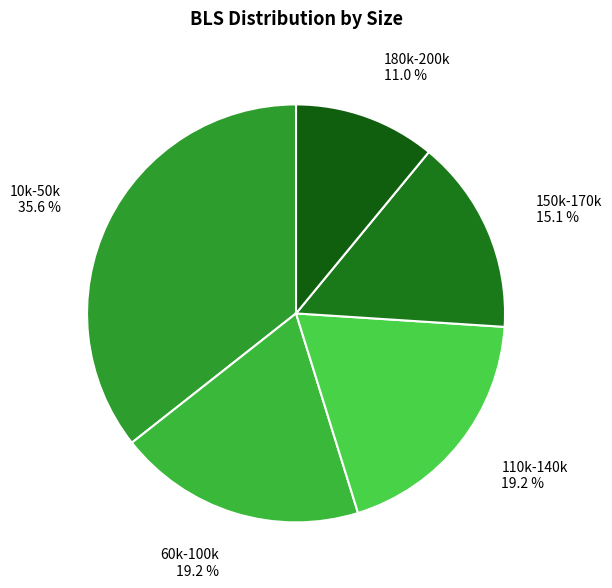

Does any single category account for the majority?

No